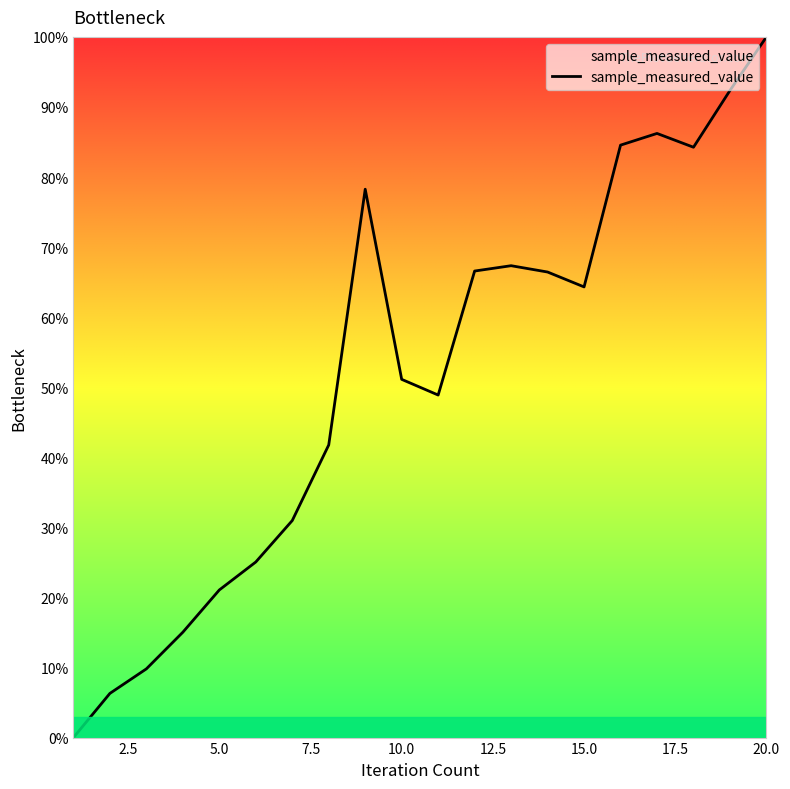

What is the sum of all values?

1040.3